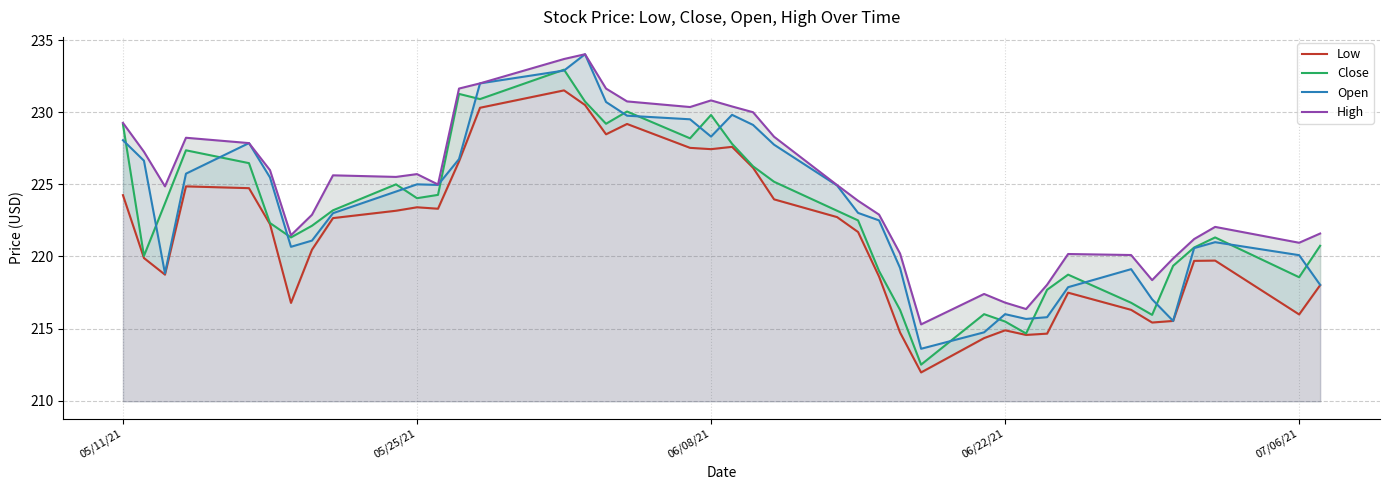

True or false: Open has more than 1 interior local peaks.

True